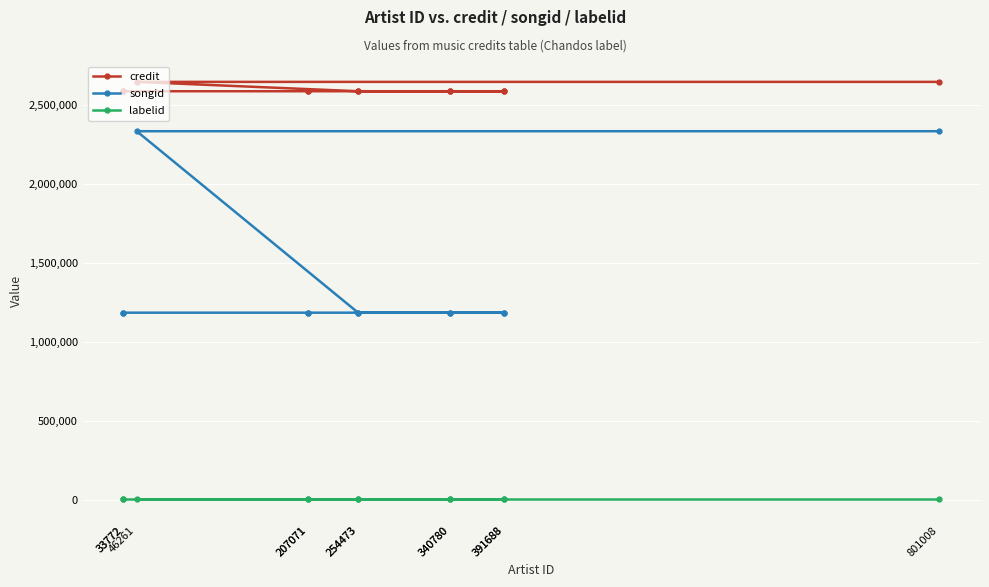

The value of credit at 254473 is 4588030. True or false?

False